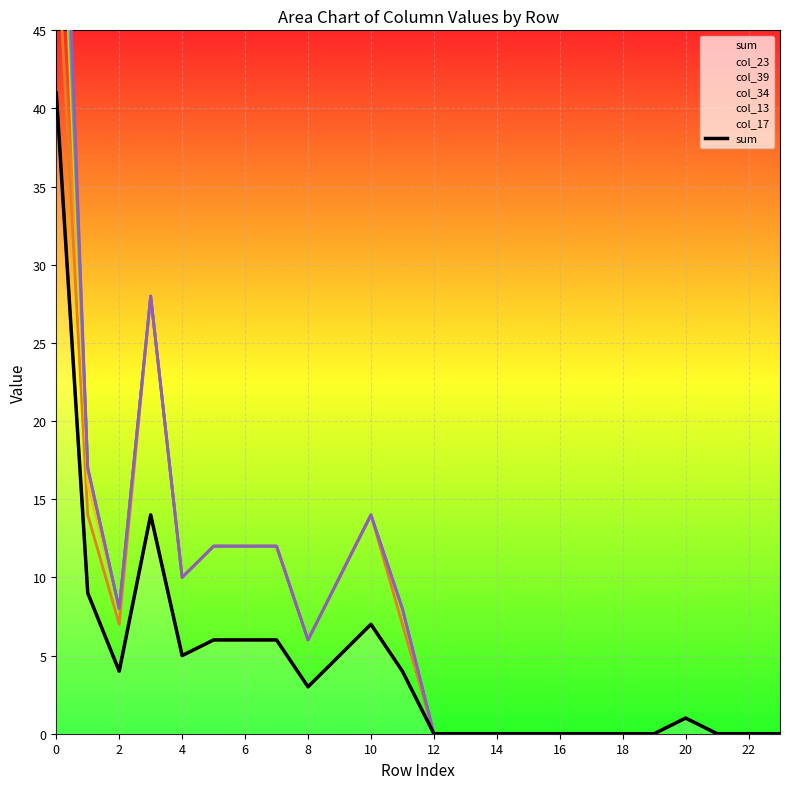

What is the value of the 4th point from the left?

14